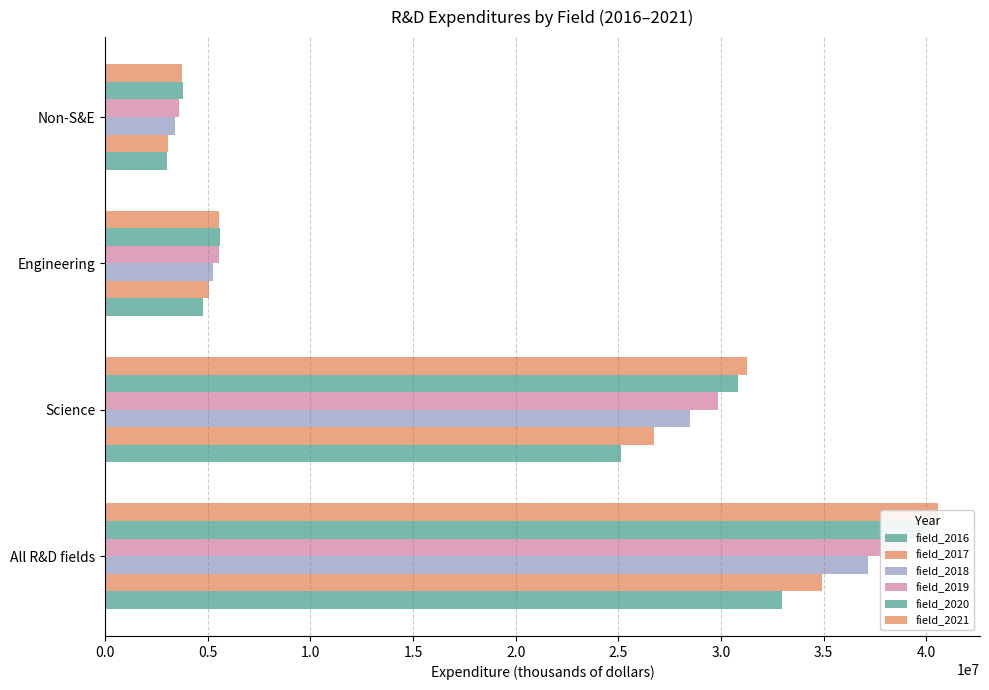

Does the chart contain stacked bars?

No